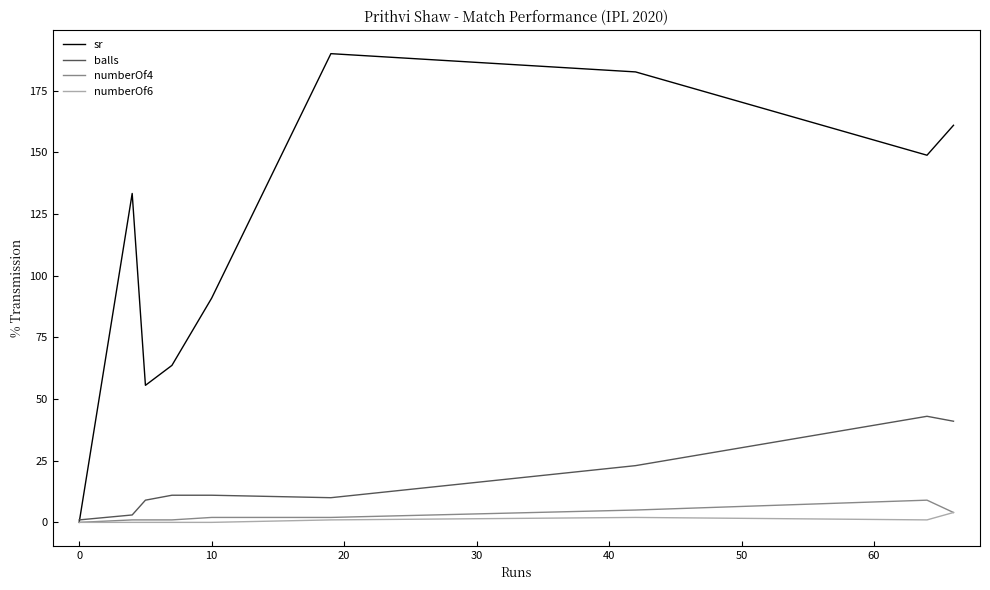

What is the maximum value for numberOf4?

9.0